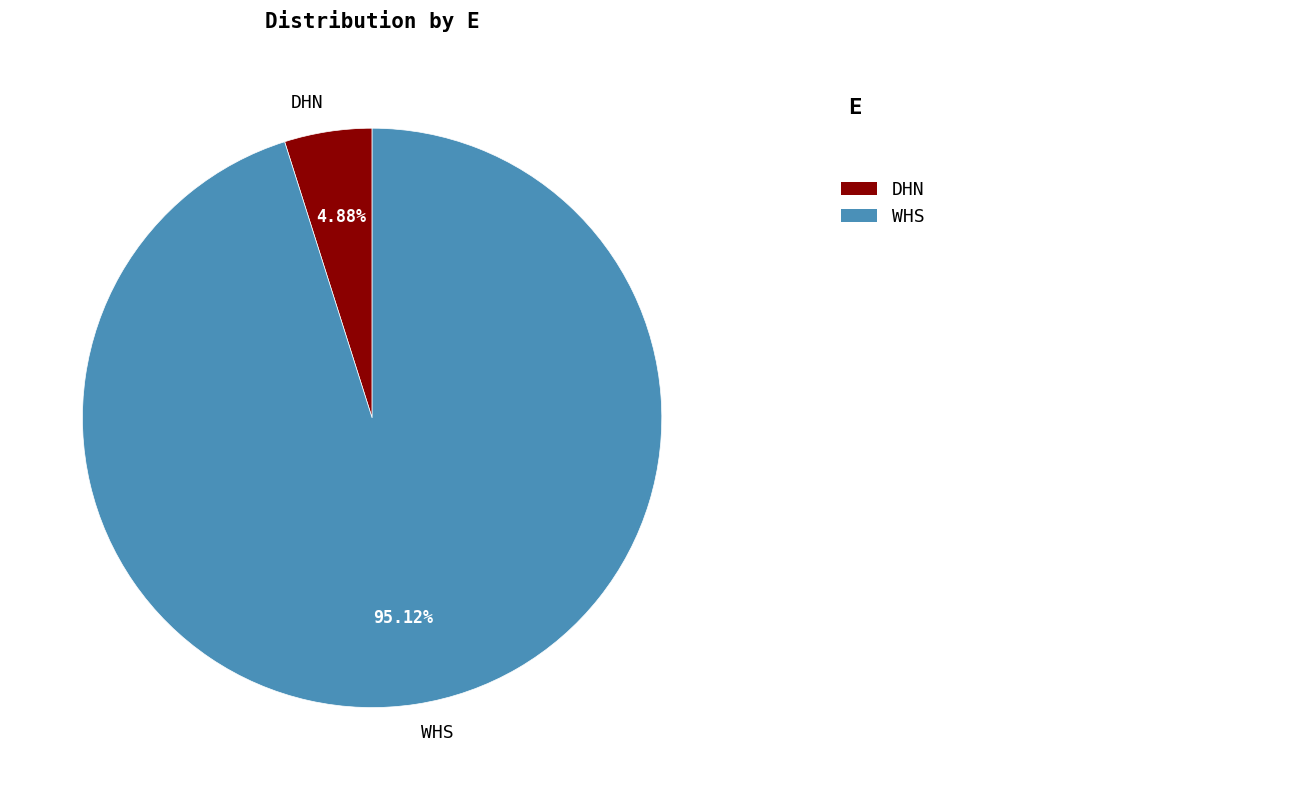

What percentage is the WHS slice, to the nearest percent?

95%